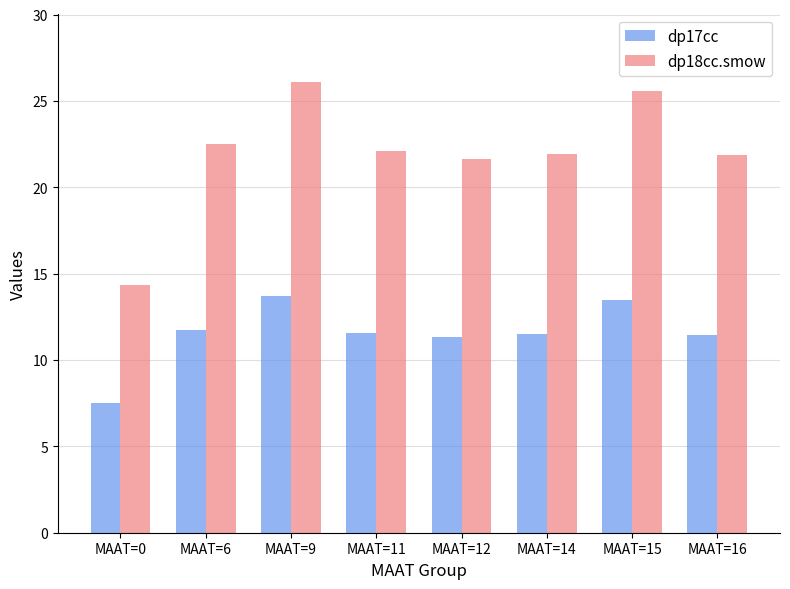

How many categories are shown in the chart?

8